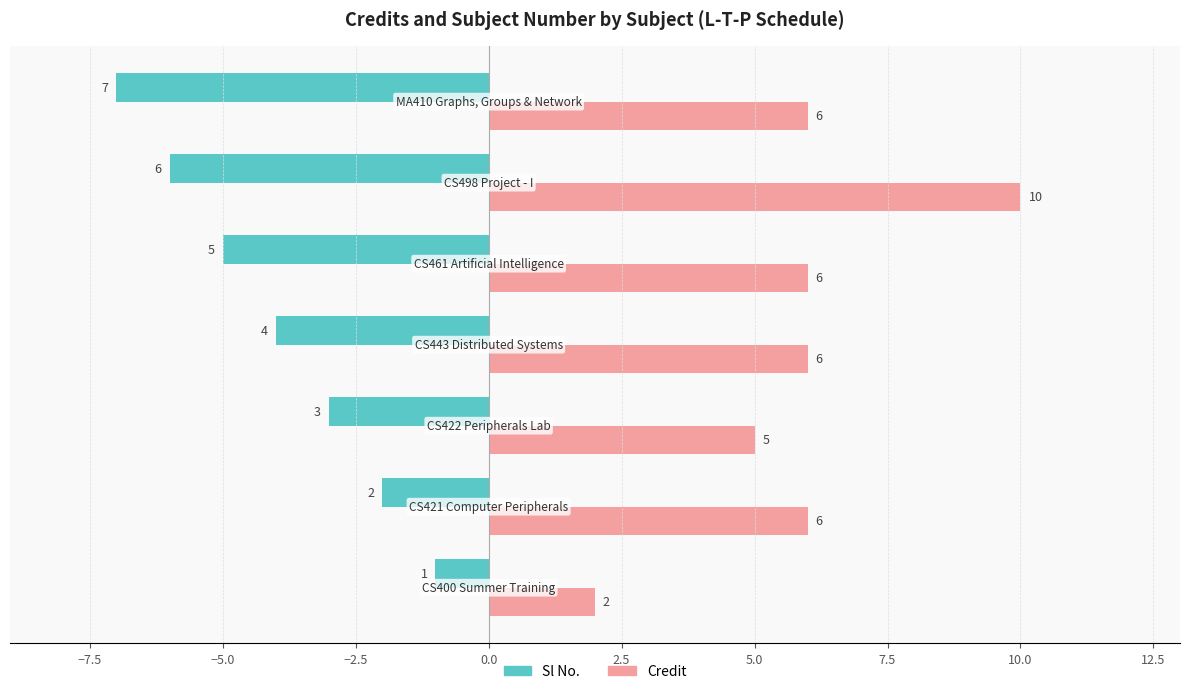

At how many categories does at least one series exceed 1?

7